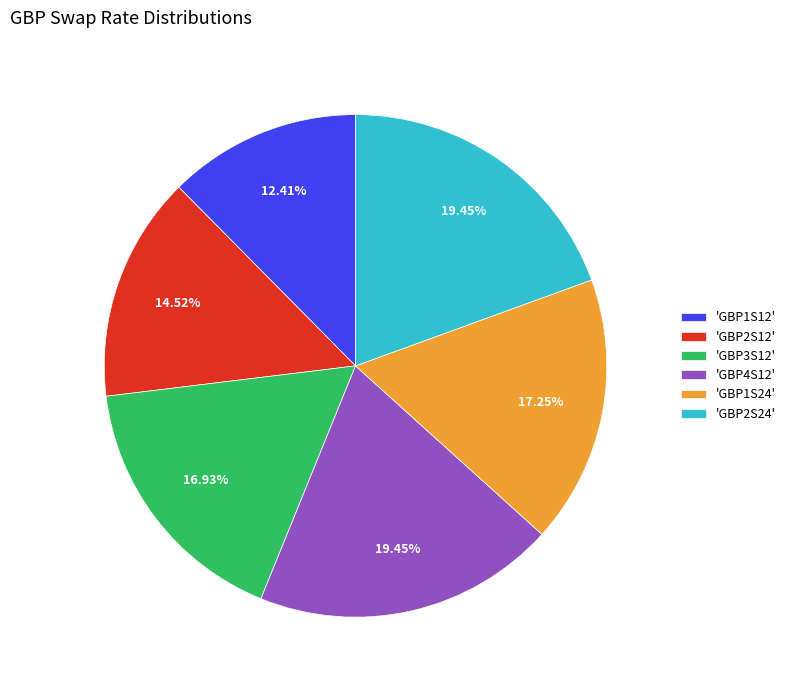

Combined, do 'GBP1S12' and 'GBP3S12' account for over 50%?

No